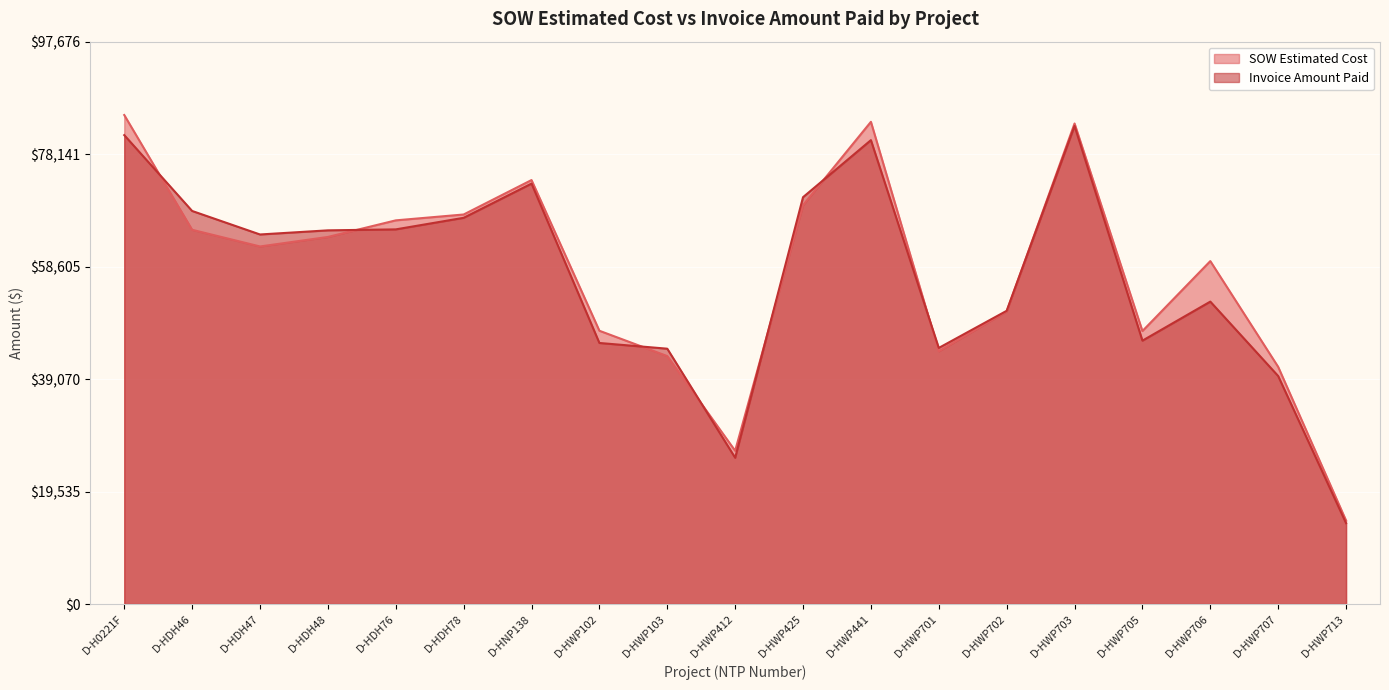

What is the highest value of the SOW Estimated Cost series?

84935.5